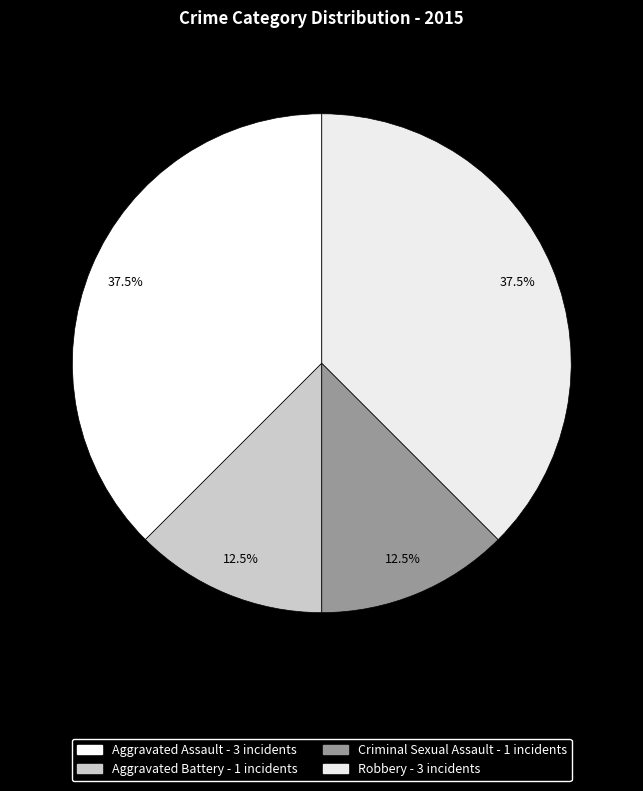

Count the number of slices in the pie.

4